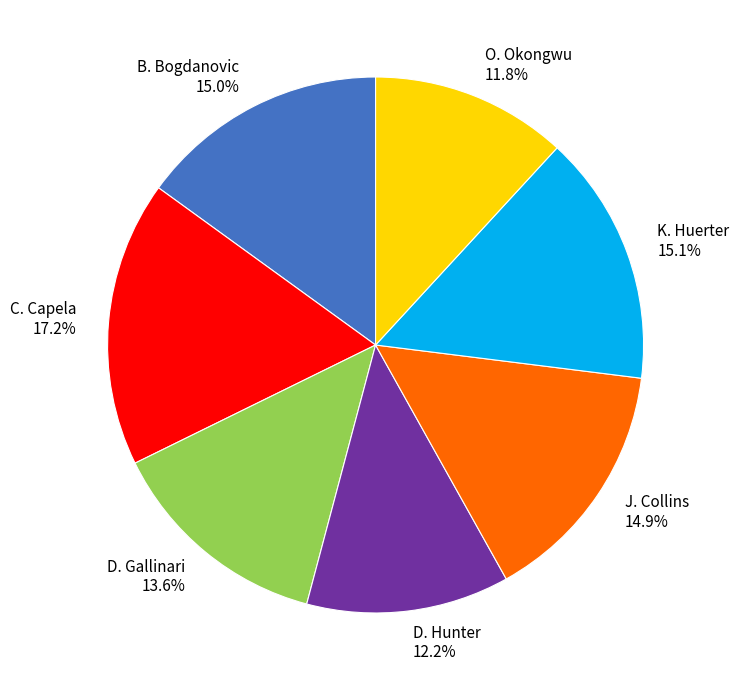

Does C. Capela represent more than half of the total?

No